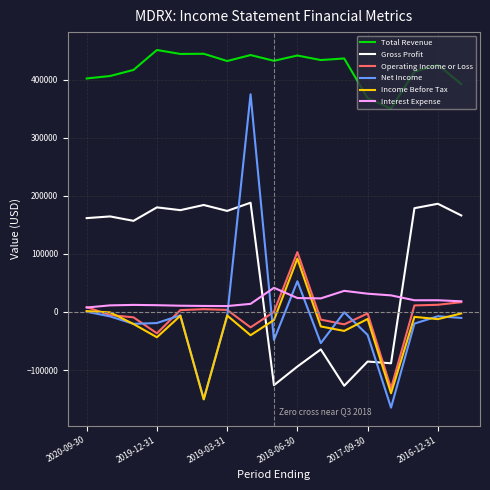

Count the number of categories in the chart.

17